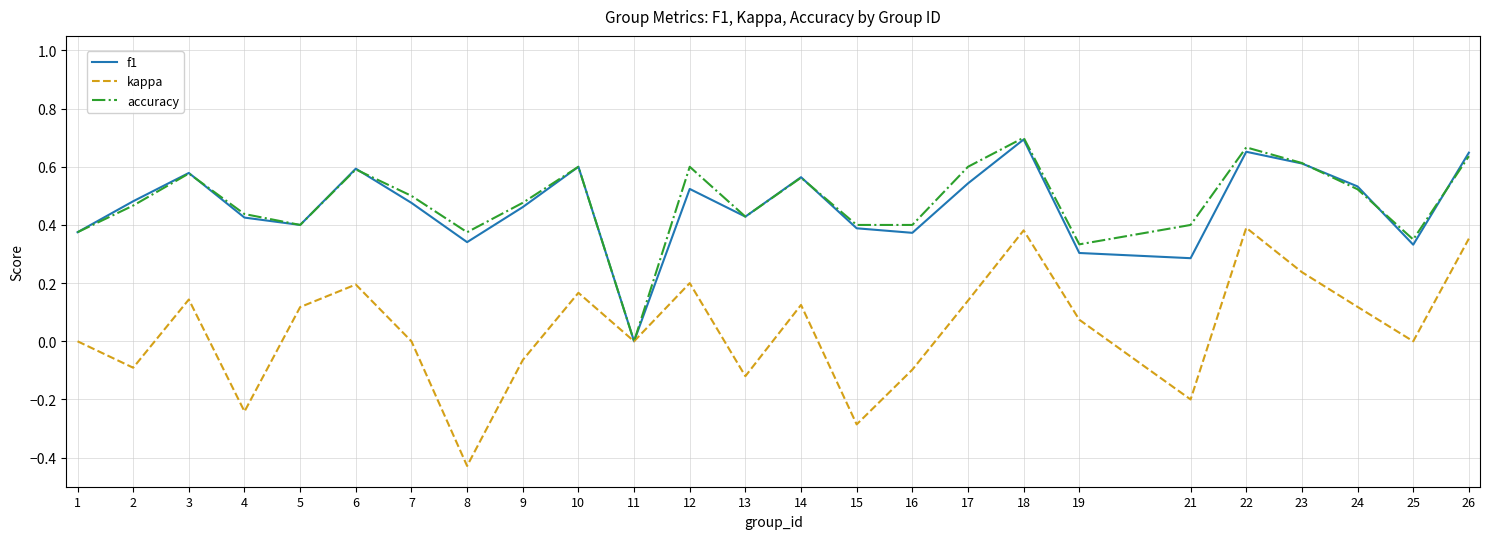

True or false: kappa has more than 0 interior local peaks.

True